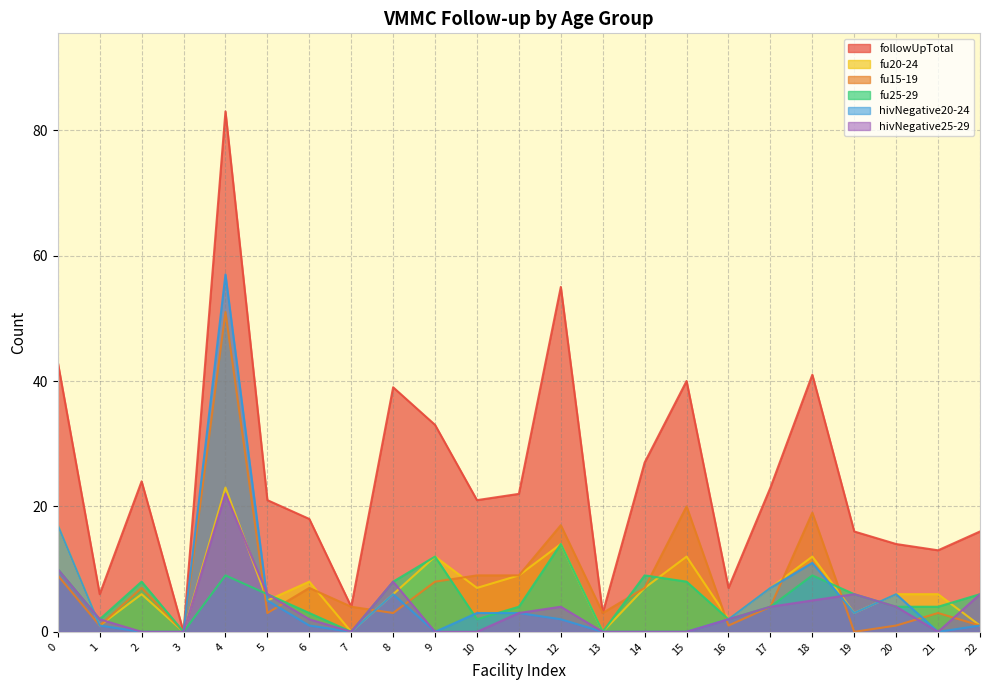

Where is fu15-19 nearest to the value 25?

15